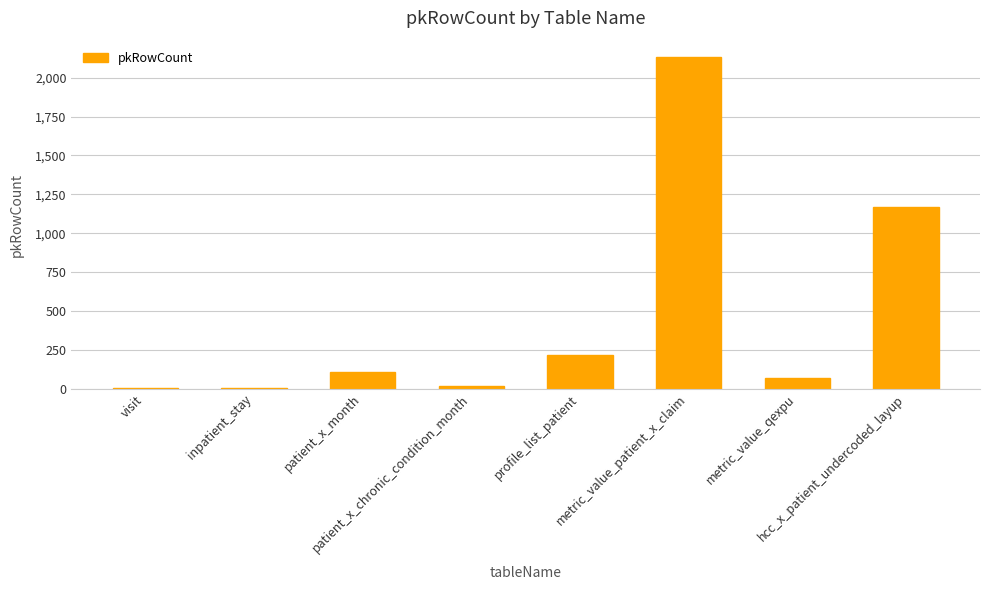

What is the sum of all values?

3716